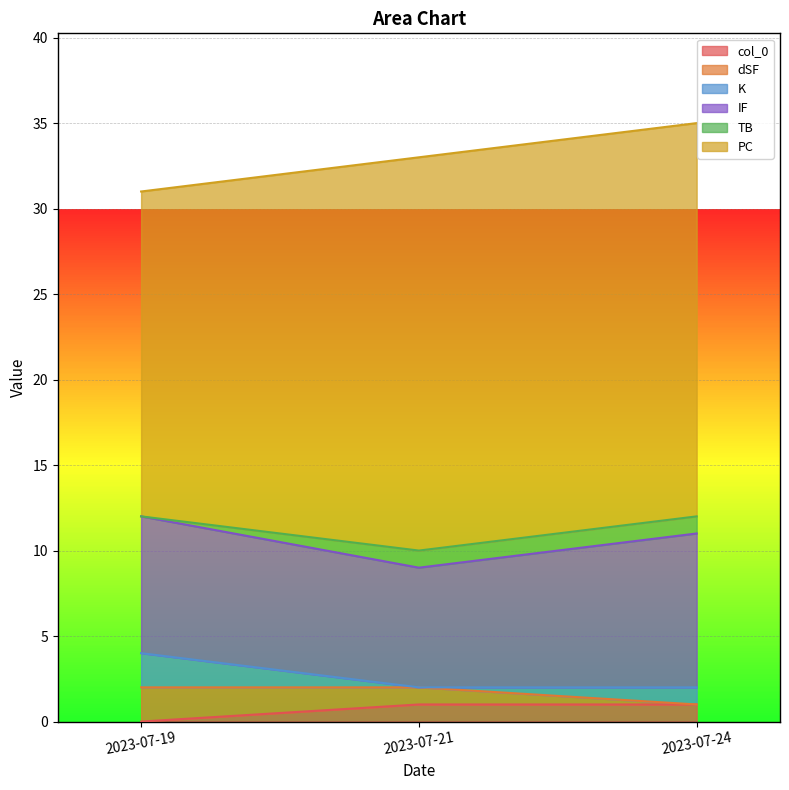

At which category does the chart reach its minimum across all series?

2023-07-19